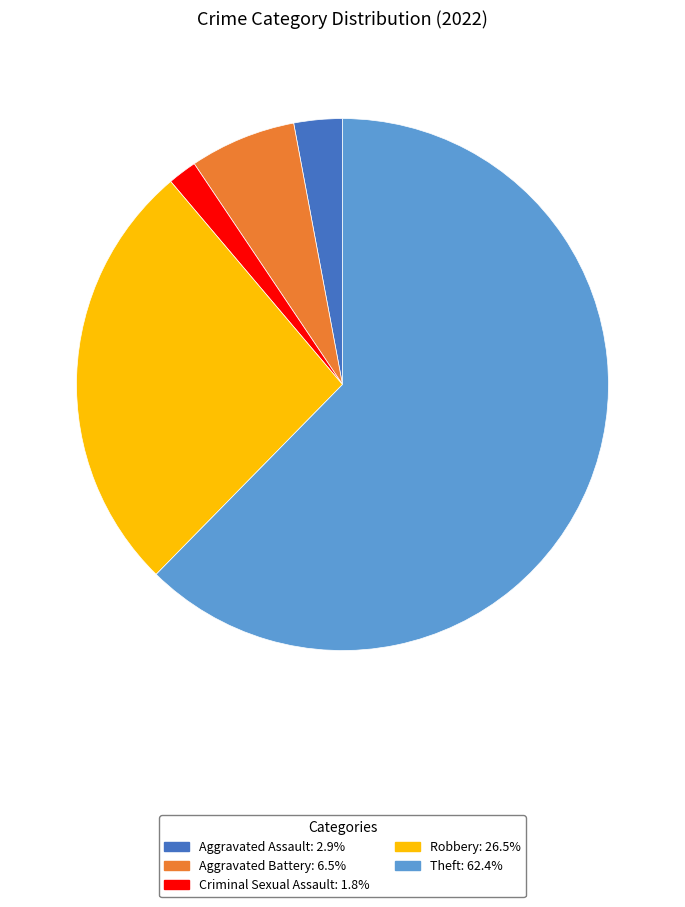

Is there any slice that represents more than half of the pie?

Yes